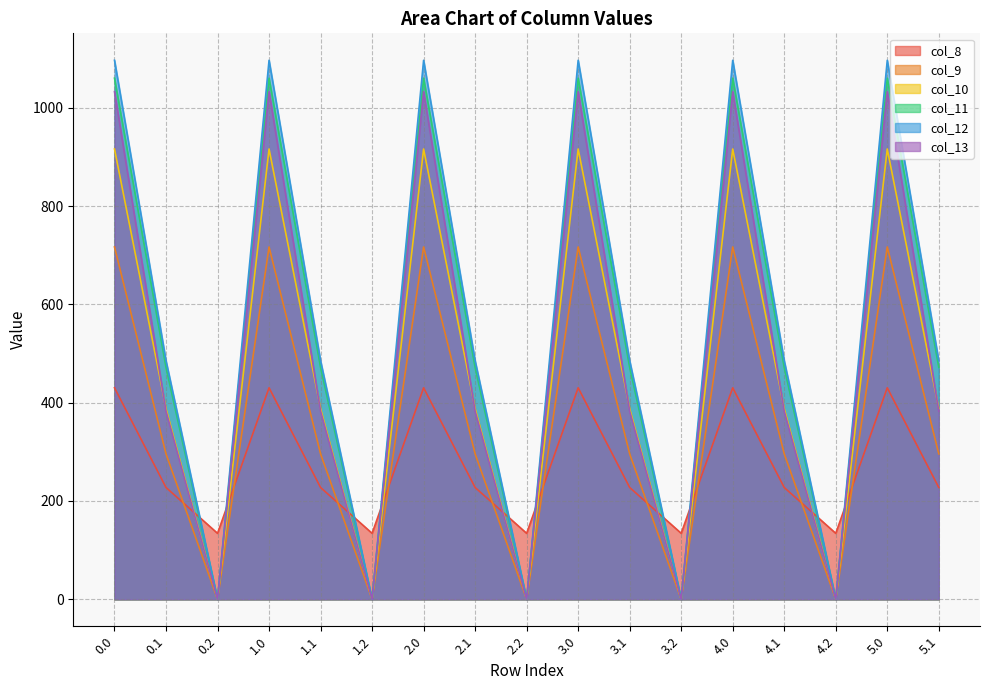

Which series has the widest spread of values?

col_12